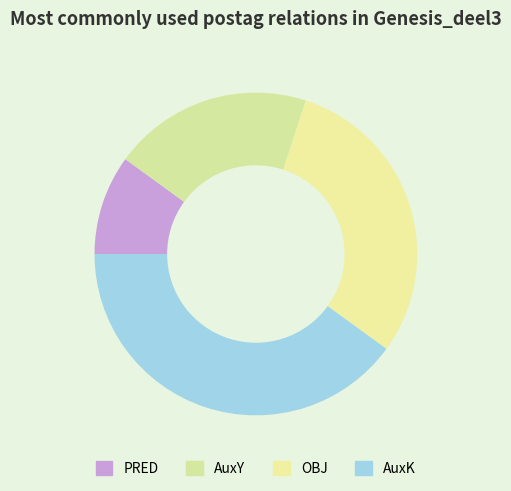

Rank the categories by value from highest to lowest.

AuxK, OBJ, AuxY, PRED